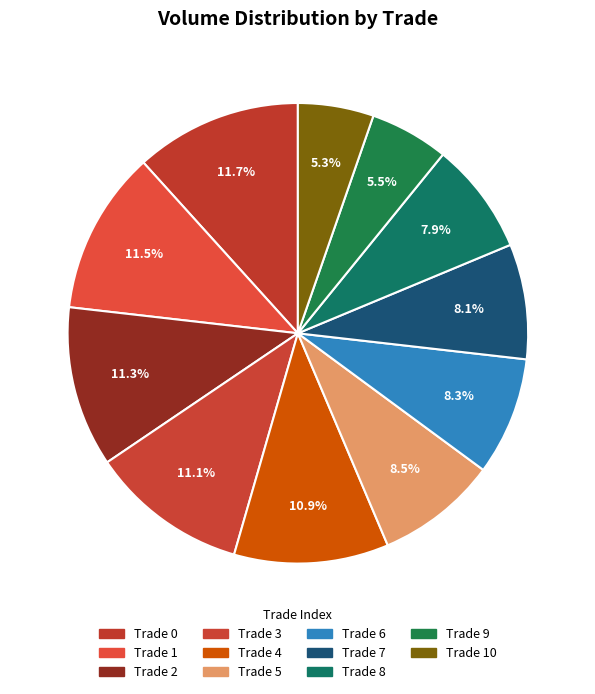

Is there a majority slice in this chart?

No